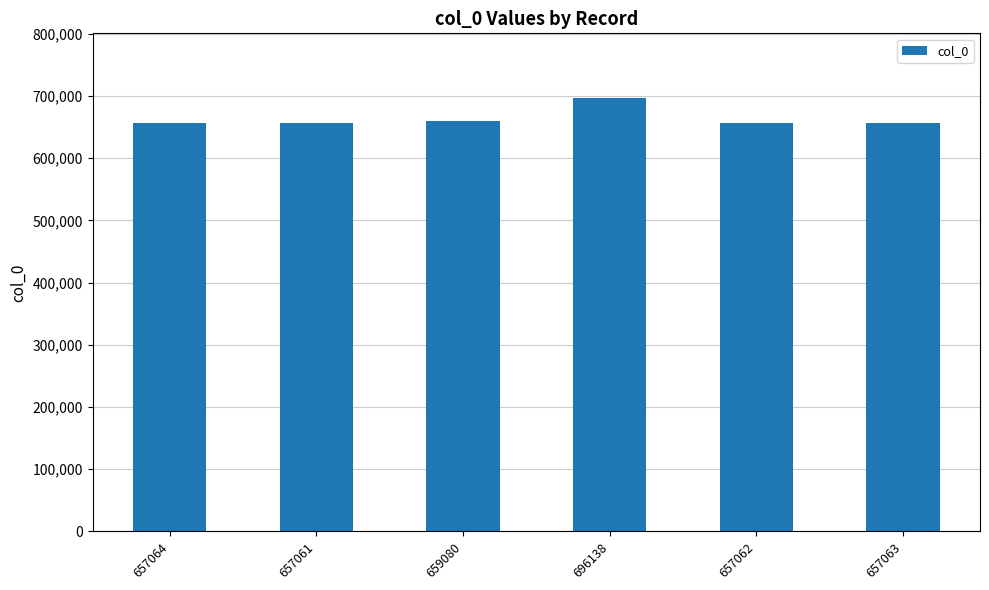

The chart shows a value of 657062 at 657062. True or false?

True